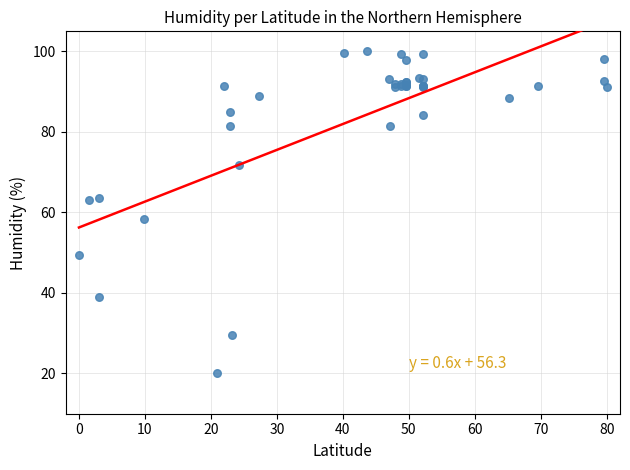

What Y value in the scatter plot is closest to 60?

58.4